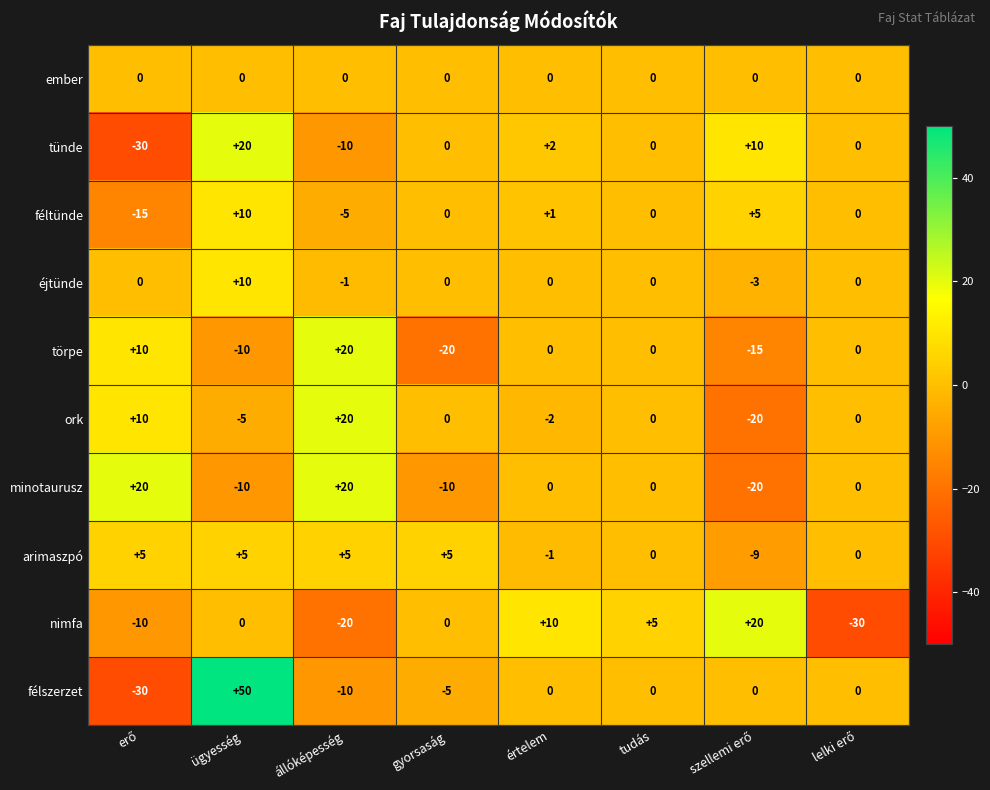

How many distinct data groups are displayed?

10